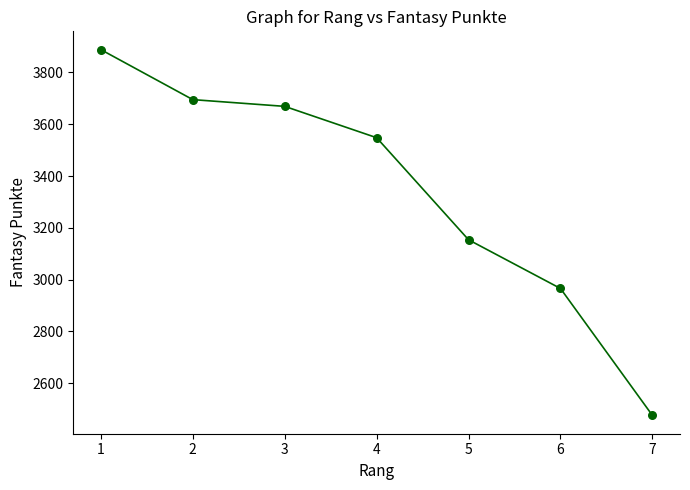

What is the change in value from 5 to 6?

-188